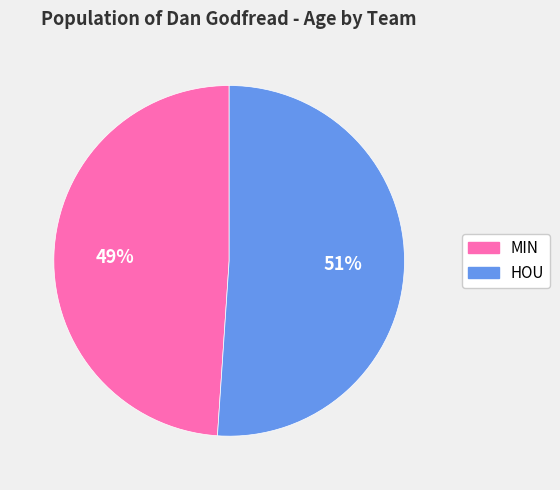

To the nearest percent, what portion does MIN represent?

49%